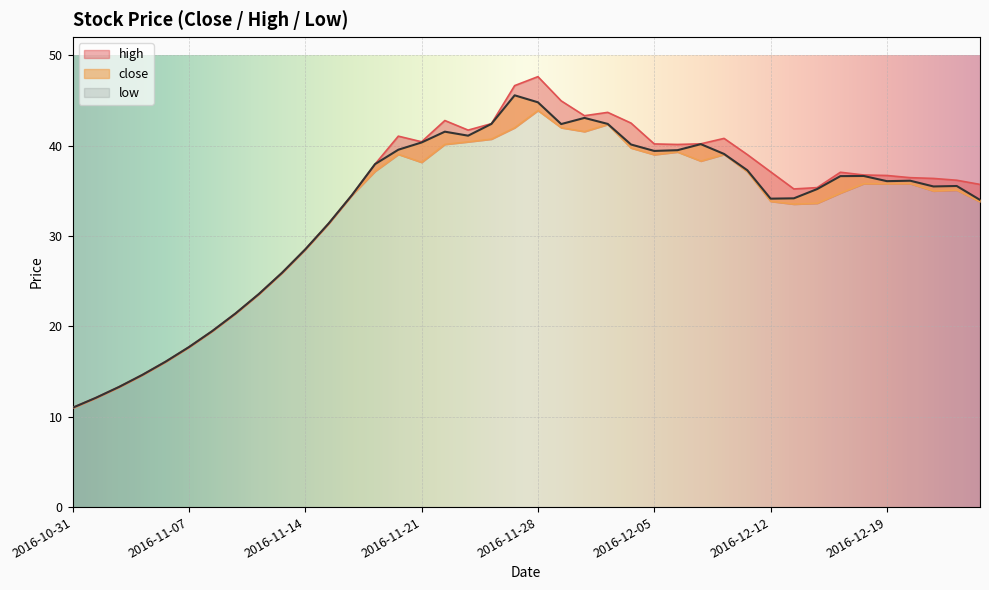

Is it true that high equals 36.4 at 2016-12-20?

True